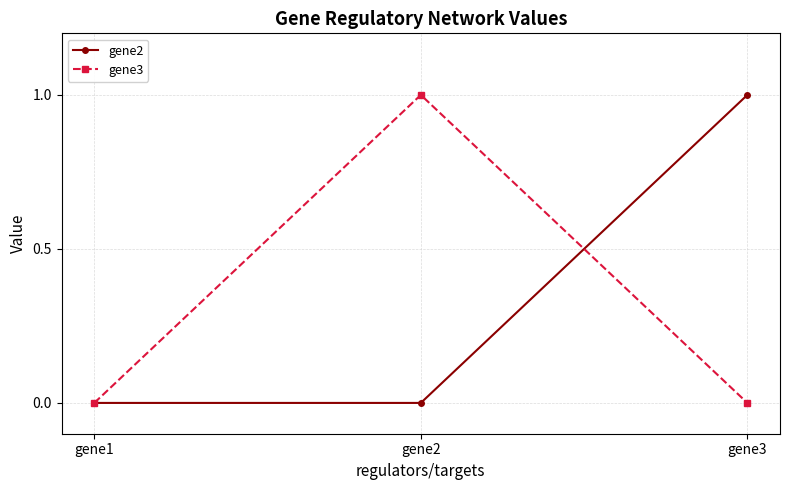

Between gene1 and gene2, which series saw the biggest shift?

gene3